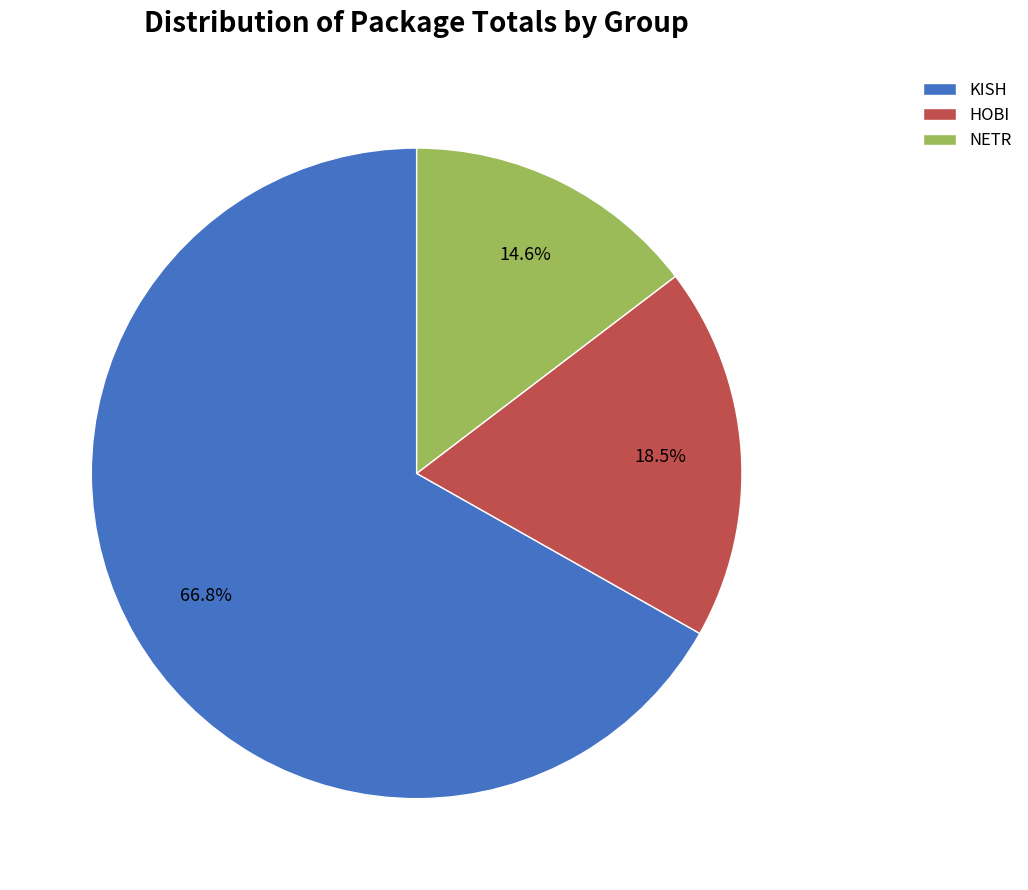

Is there a majority slice in this chart?

Yes